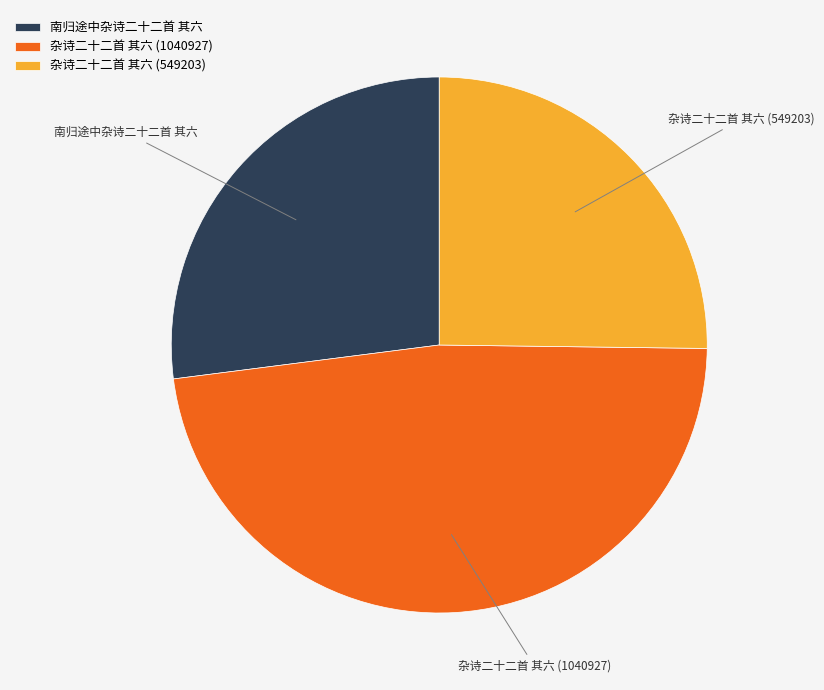

Combined, do 杂诗二十二首 其六 (1040927) and 南归途中杂诗二十二首 其六 account for over 50%?

Yes